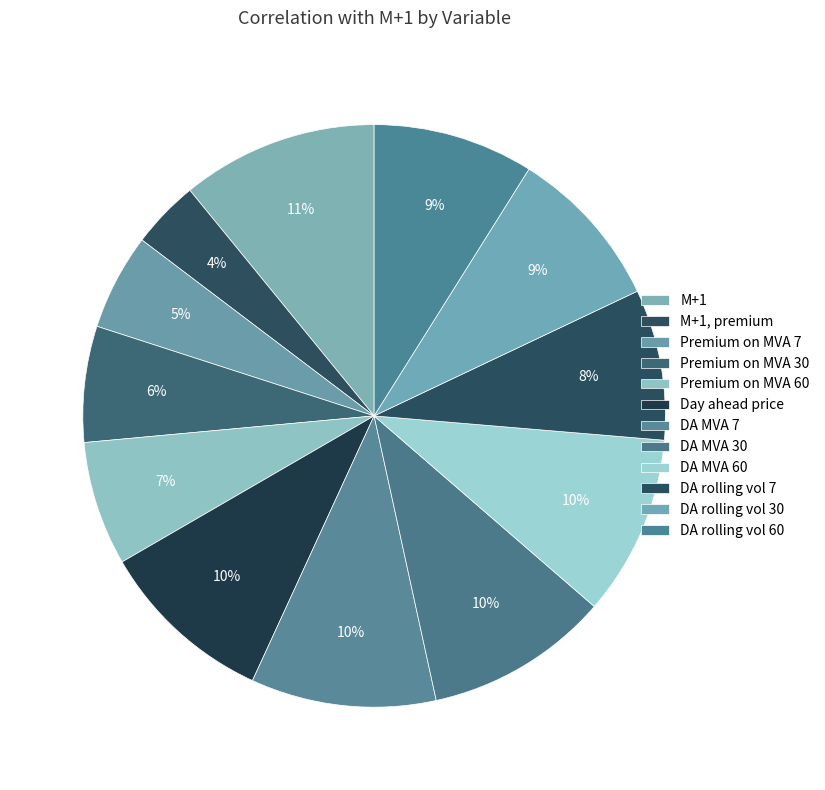

To the nearest percent, what is the combined percentage of DA rolling vol 7 and DA MVA 30?

19%